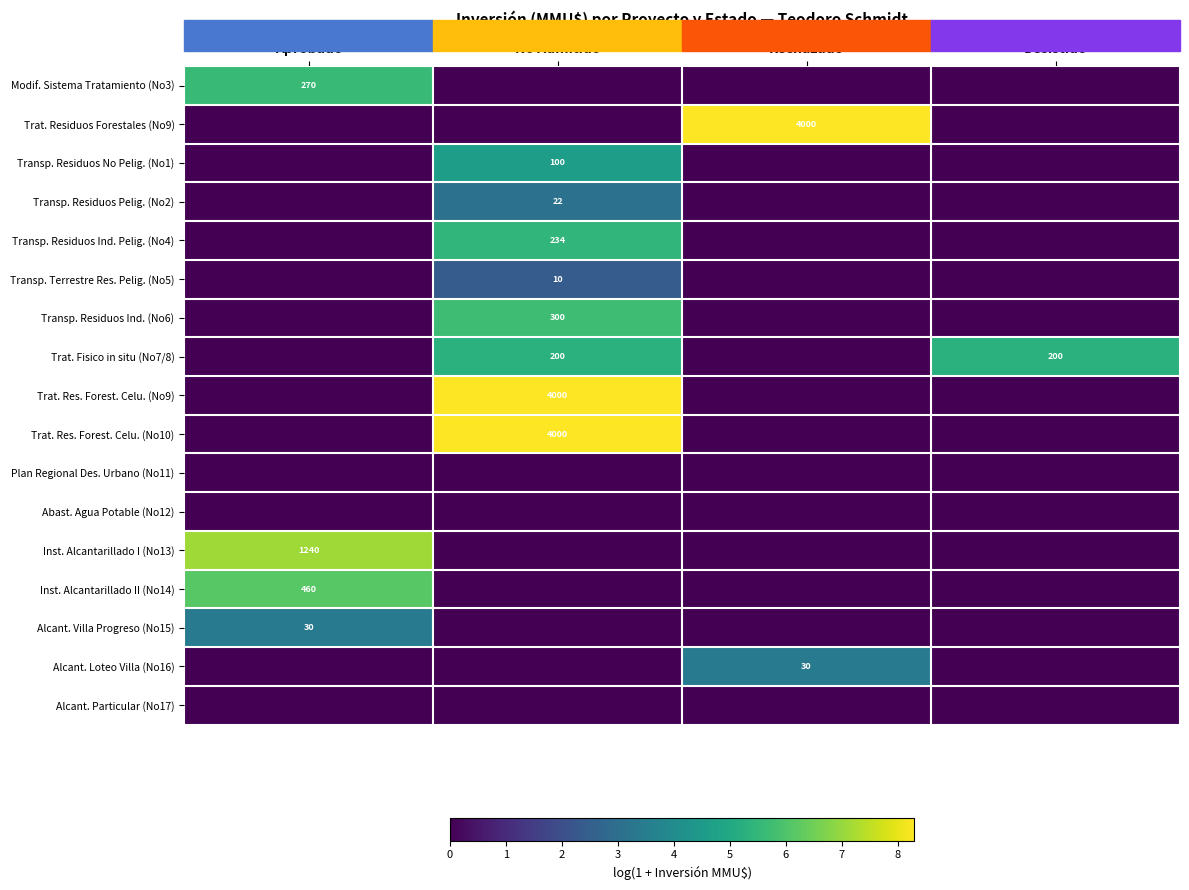

Is it true that Transp. Terrestre Res. Pelig. (No5) equals 10 at No Admitido?

True